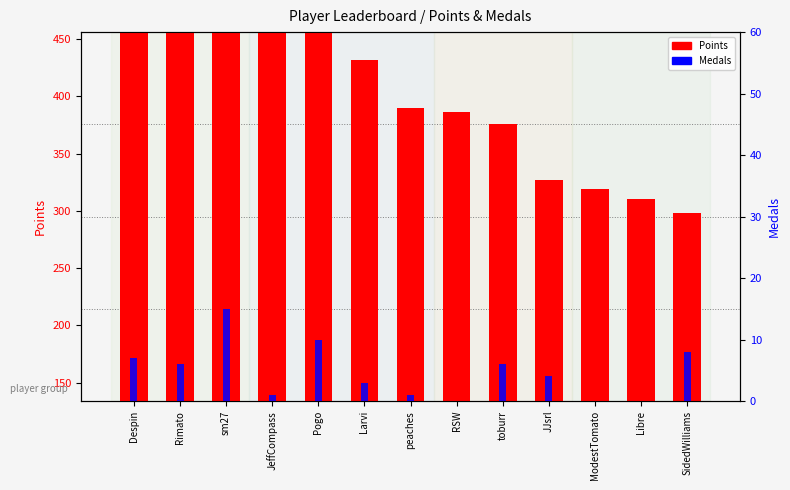

Reading left to right, transcribe all the data shown in this chart.

Points: 426	394	393	390	375	298	256	252	242	193	185	176	164
Medals: 7	6	15	1	10	3	1	0	6	4	0	0	8